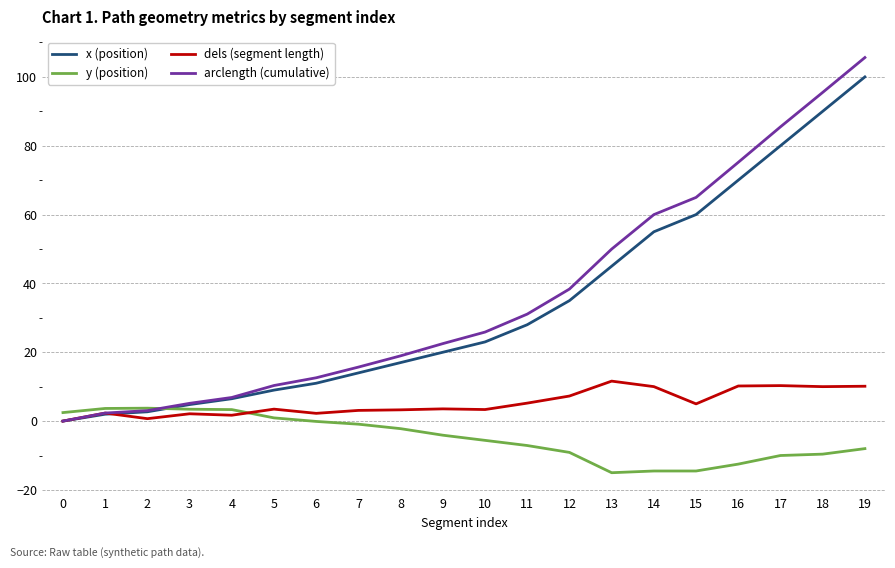

Rank the series by their maximum value, from highest to lowest.

arclength (cumulative), x (position), dels (segment length), y (position)